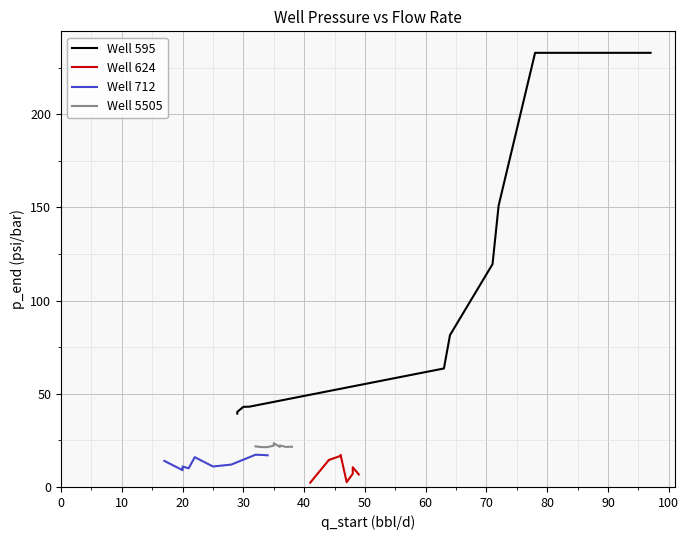

What are all the series names shown in the legend?

Well 595, Well 624, Well 712, Well 5505